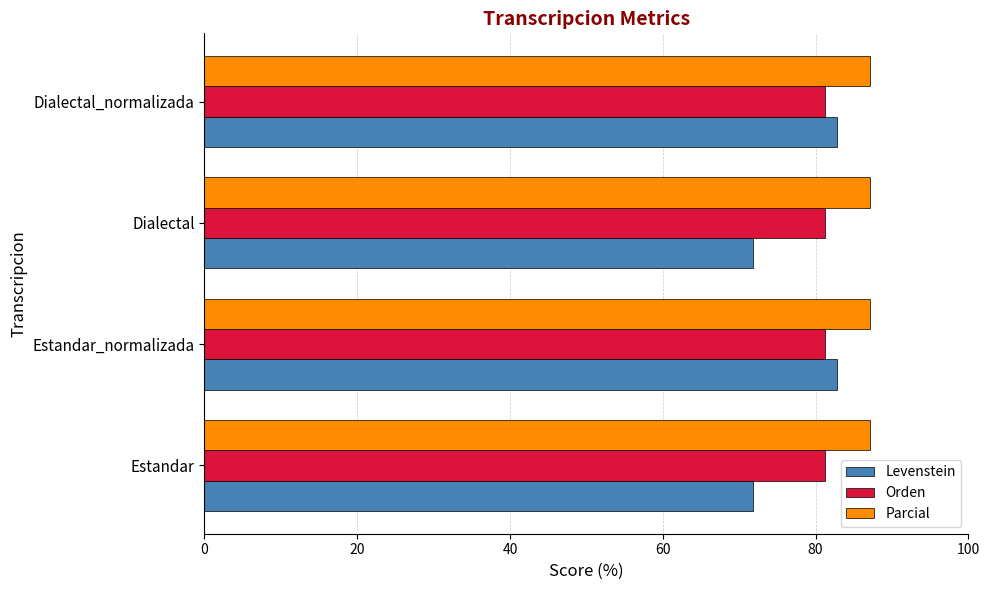

Which series changed the most between Estandar and Dialectal_normalizada?

Levenstein